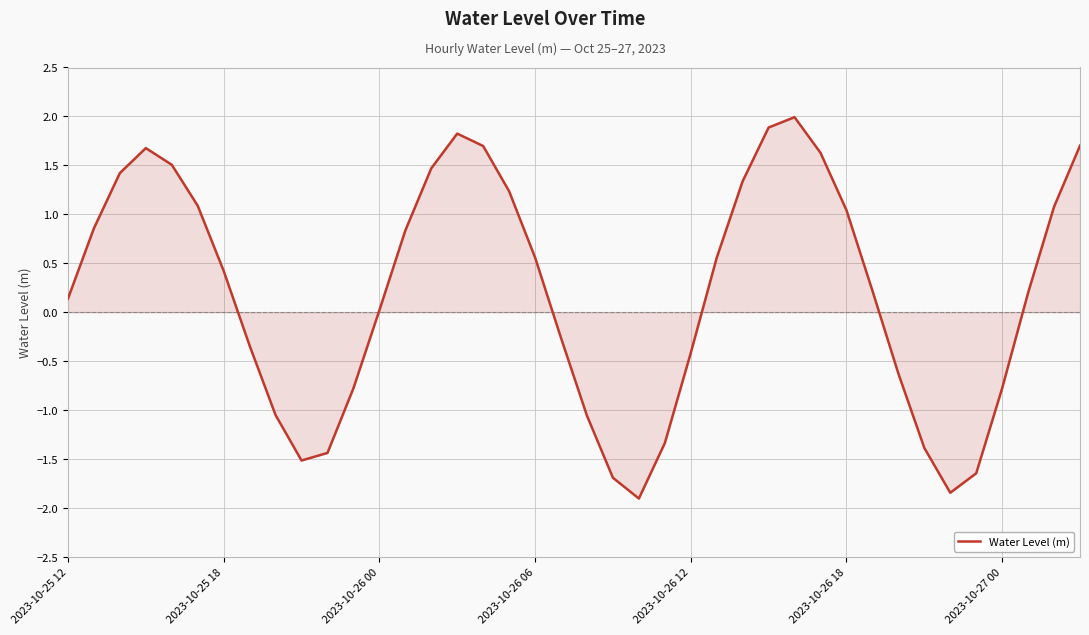

What is the greatest value displayed?

2.0